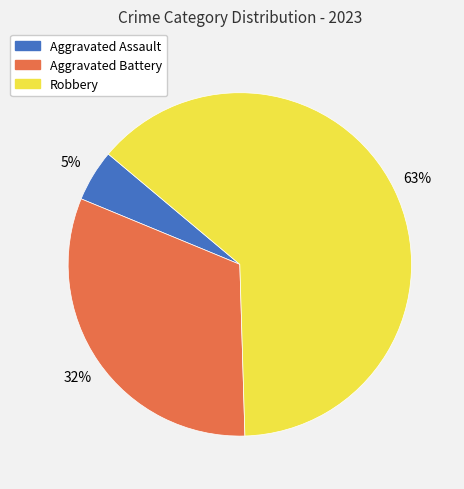

Is there a majority slice in this chart?

Yes